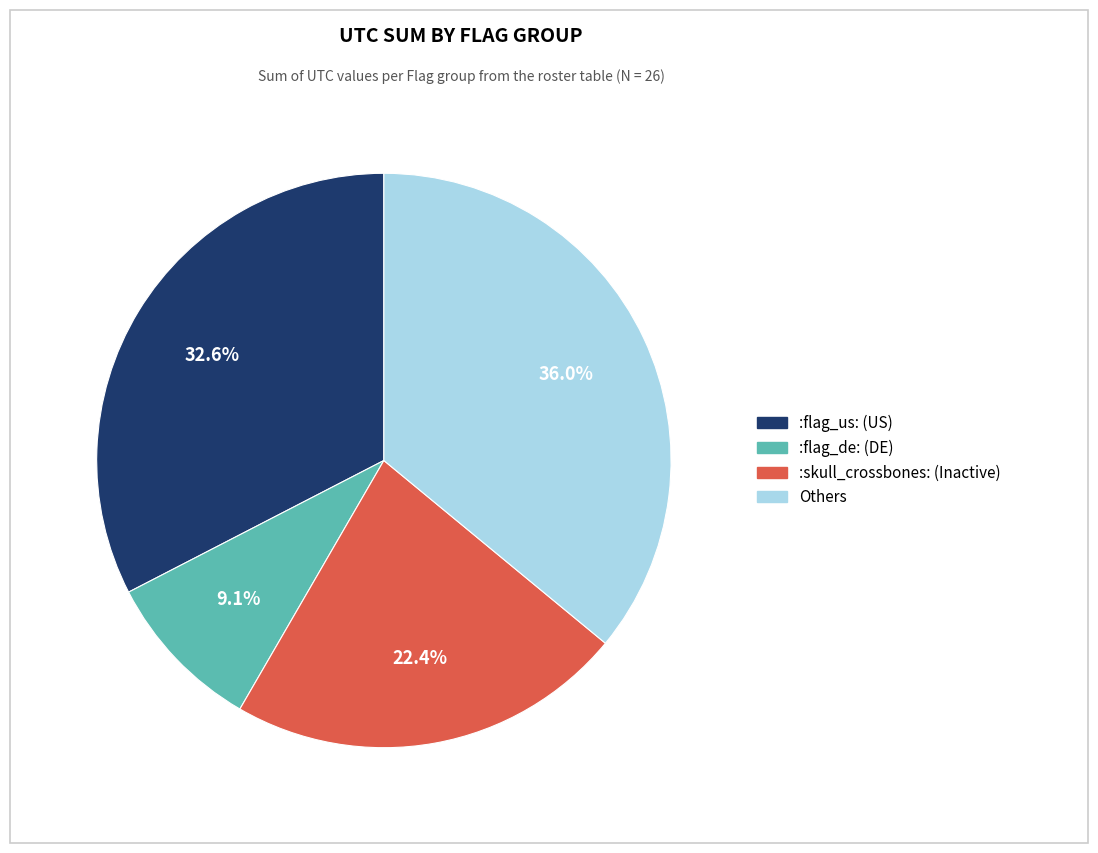

To the nearest percent, what is the difference between the largest and smallest slice percentages?

27%